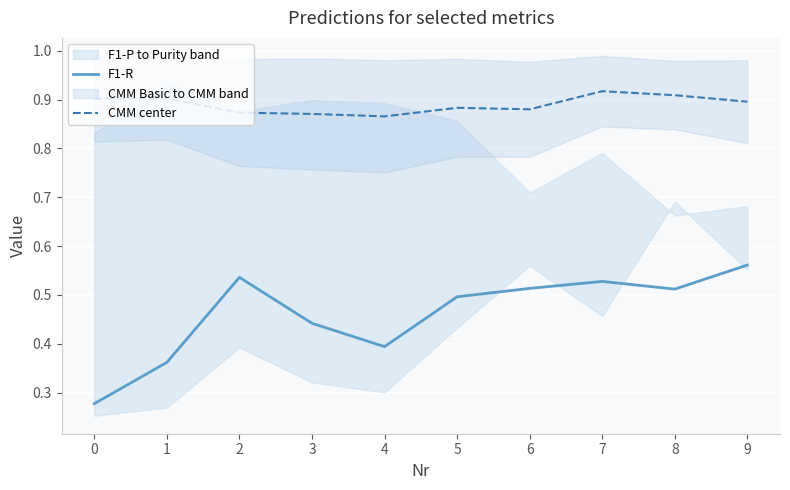

What is the sum of all CMM center values?

8.9